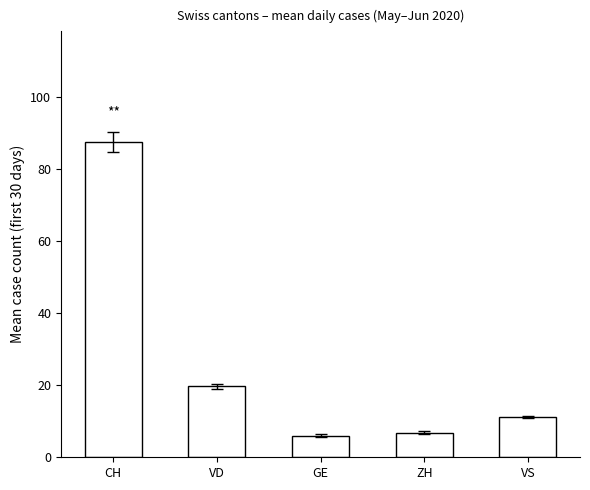

What is the sum of the values at CH and GE?

93.4